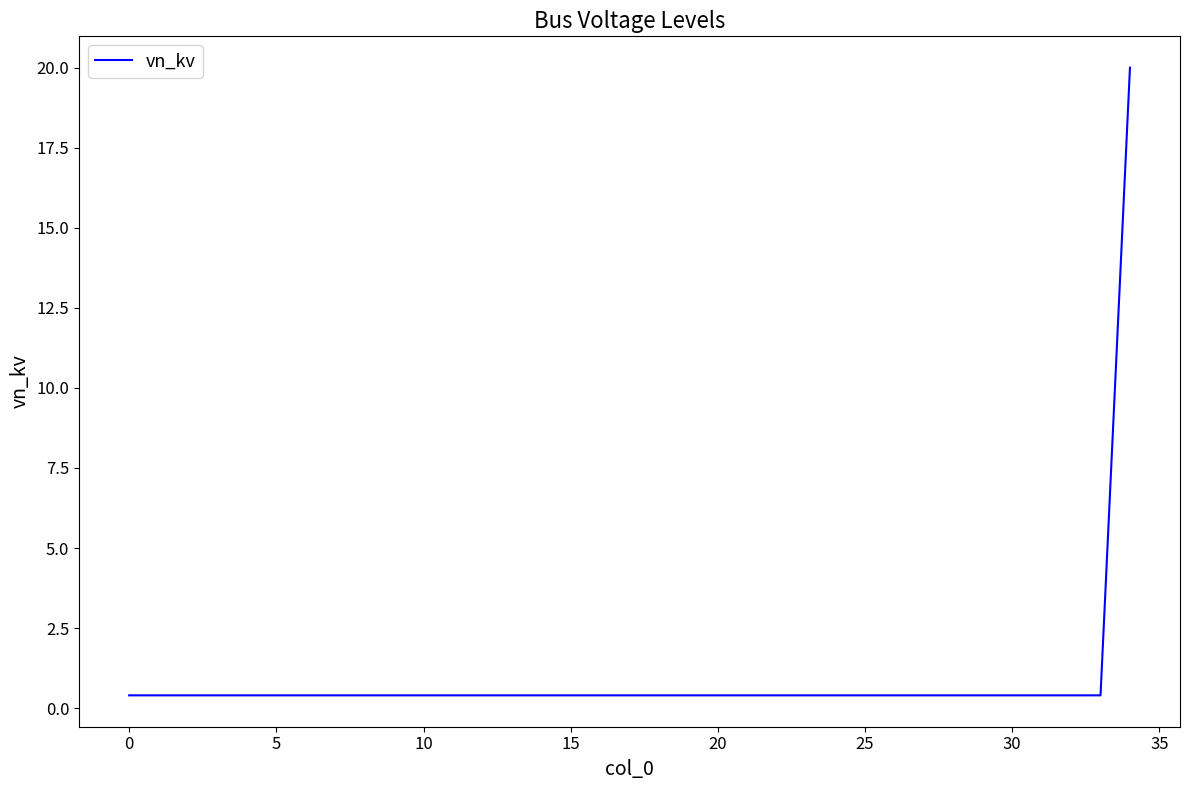

What is the maximum value shown in the chart?

20.0